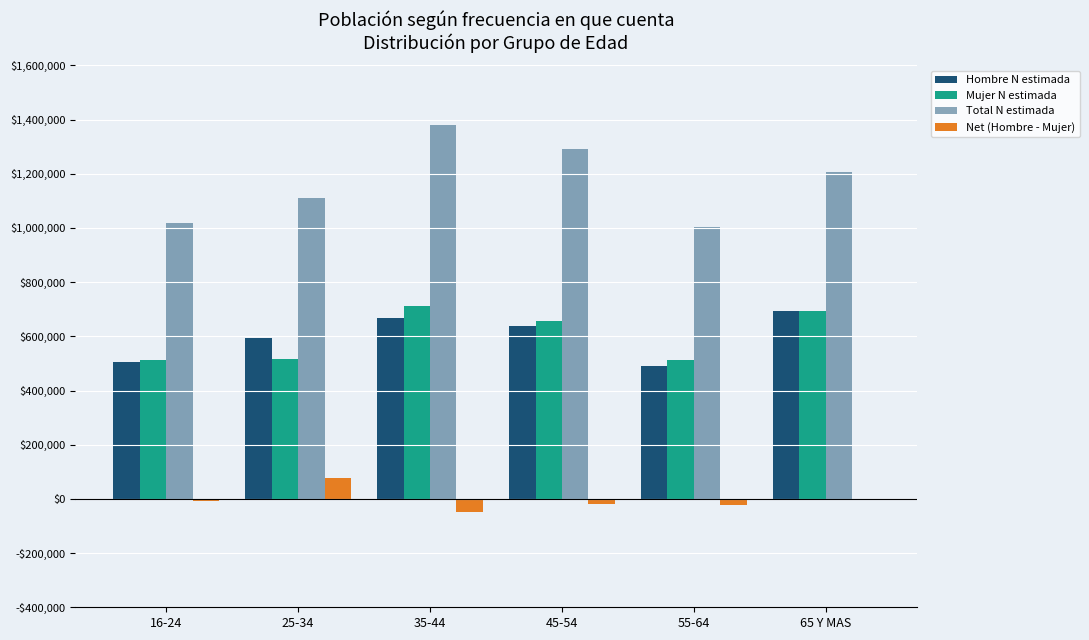

What is the difference between the highest and lowest values at 65 Y MAS?

1205194